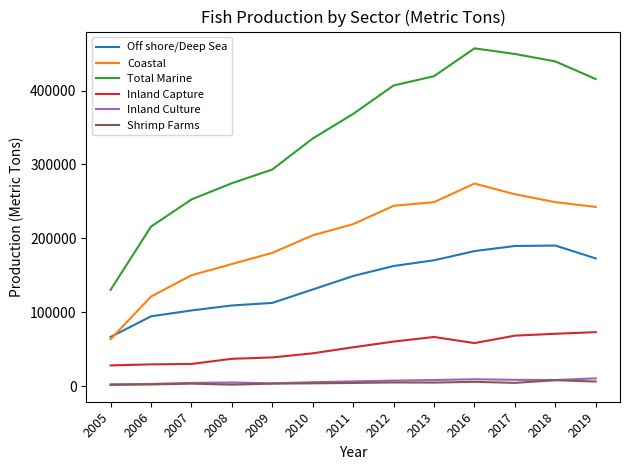

What is the average value of the Coastal series?

201765